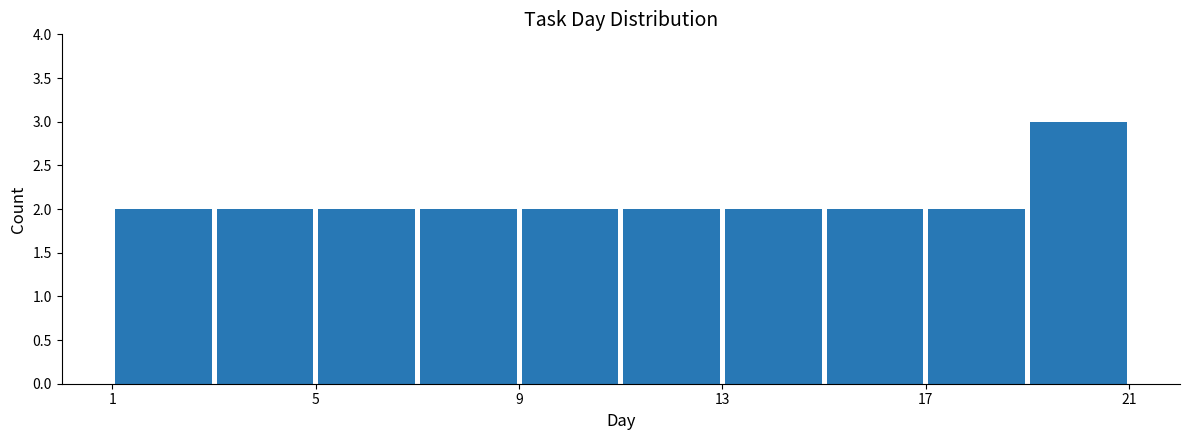

Reading left to right, list every bar in this chart as the range it spans on the x-axis followed by its height. The values are not printed on the chart, so give them approximately, as read against the axis.

1 to 3: 2
3 to 5: 2
5 to 7: 2
7 to 9: 2
9 to 11: 2
11 to 13: 2
13 to 15: 2
15 to 17: 2
17 to 19: 2
19 to 21: 3